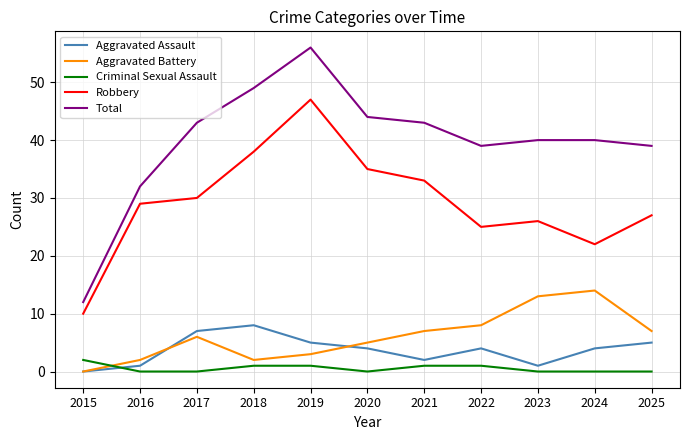

Which series has the widest spread of values?

Total